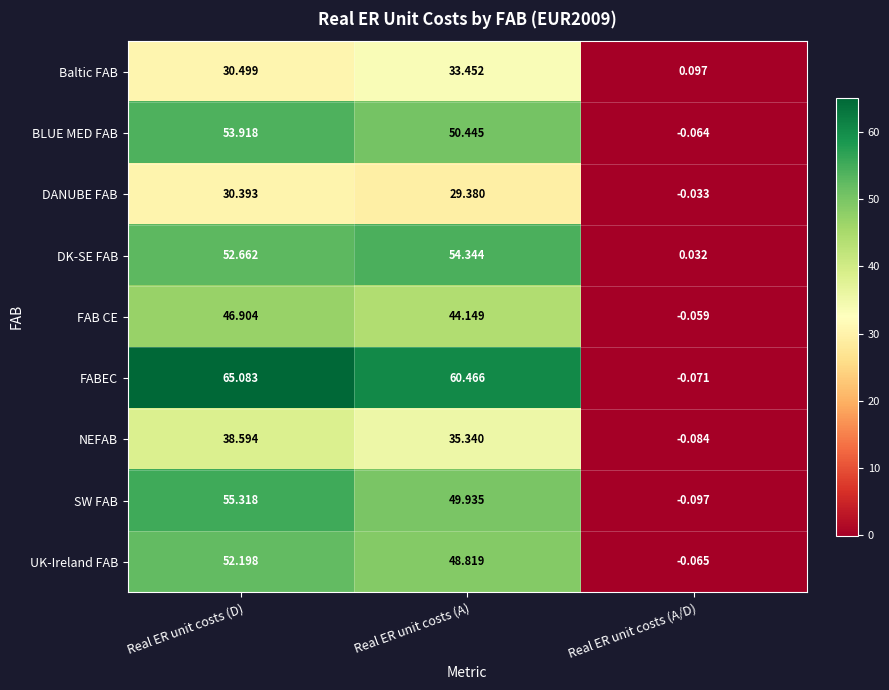

Which series has the largest total across all categories?

FABEC